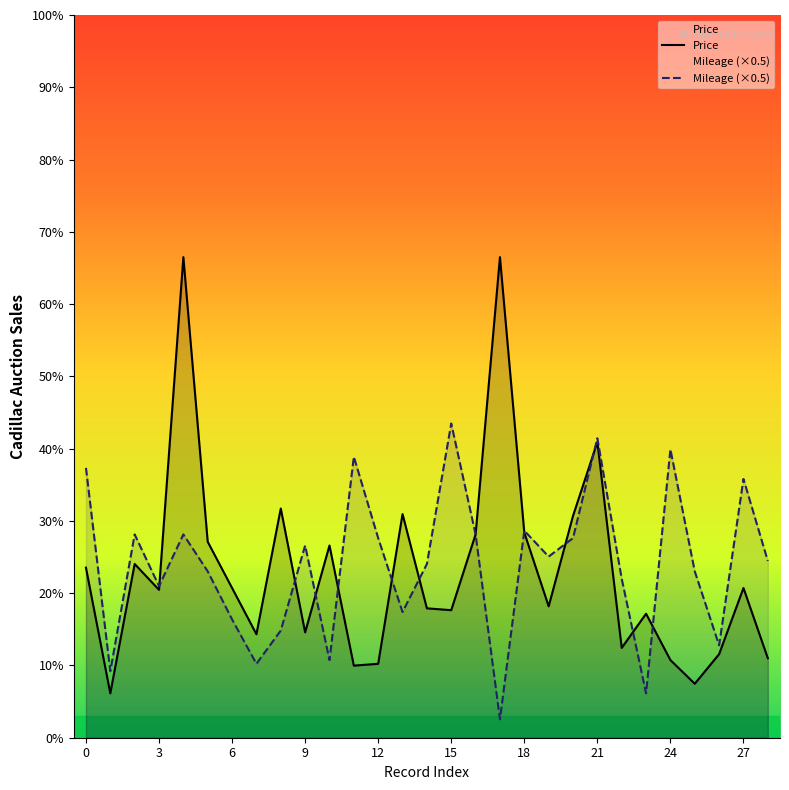

Which series has the widest spread of values?

Price